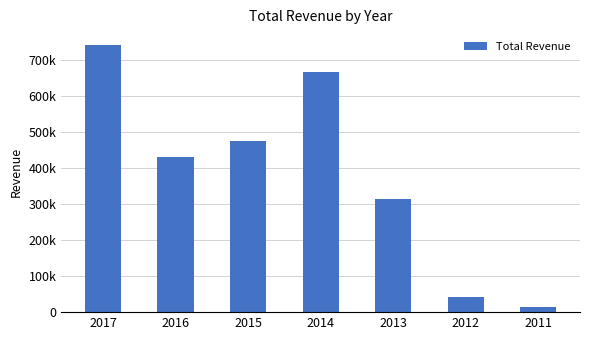

Reading left to right, extract all data points from this chart.

740300	431300	475800	666100	314400	43200	14500